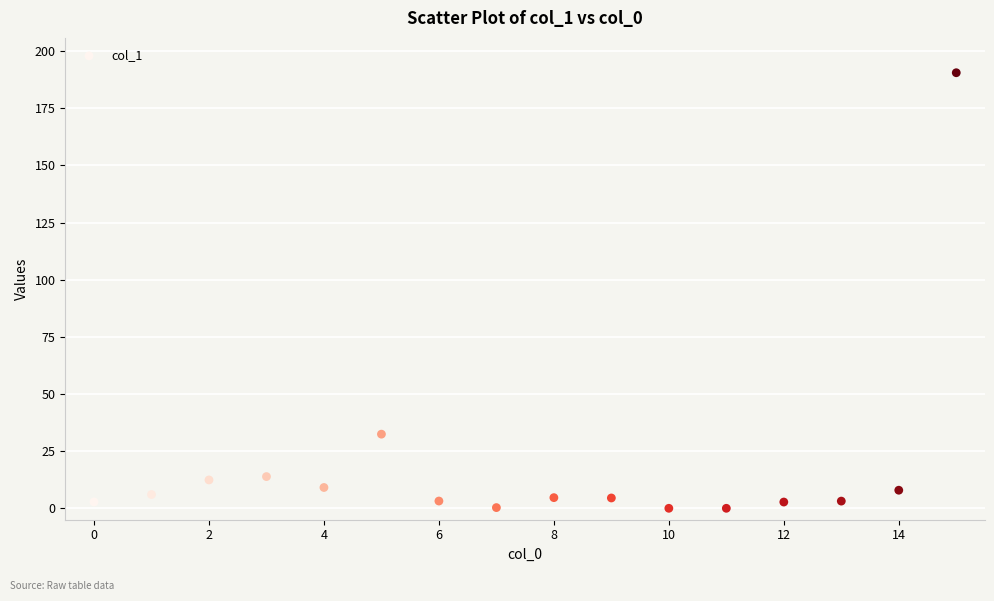

What Y value in the scatter plot is closest to 95?

32.4